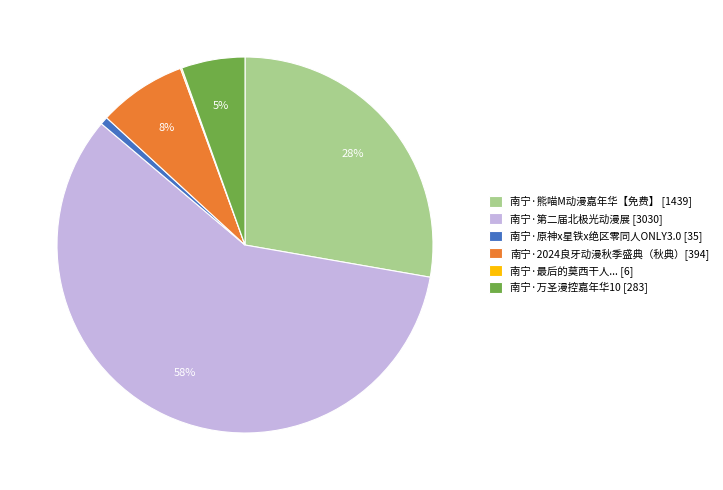

To the nearest percent, what is the difference between the largest and smallest slice percentages?

58%